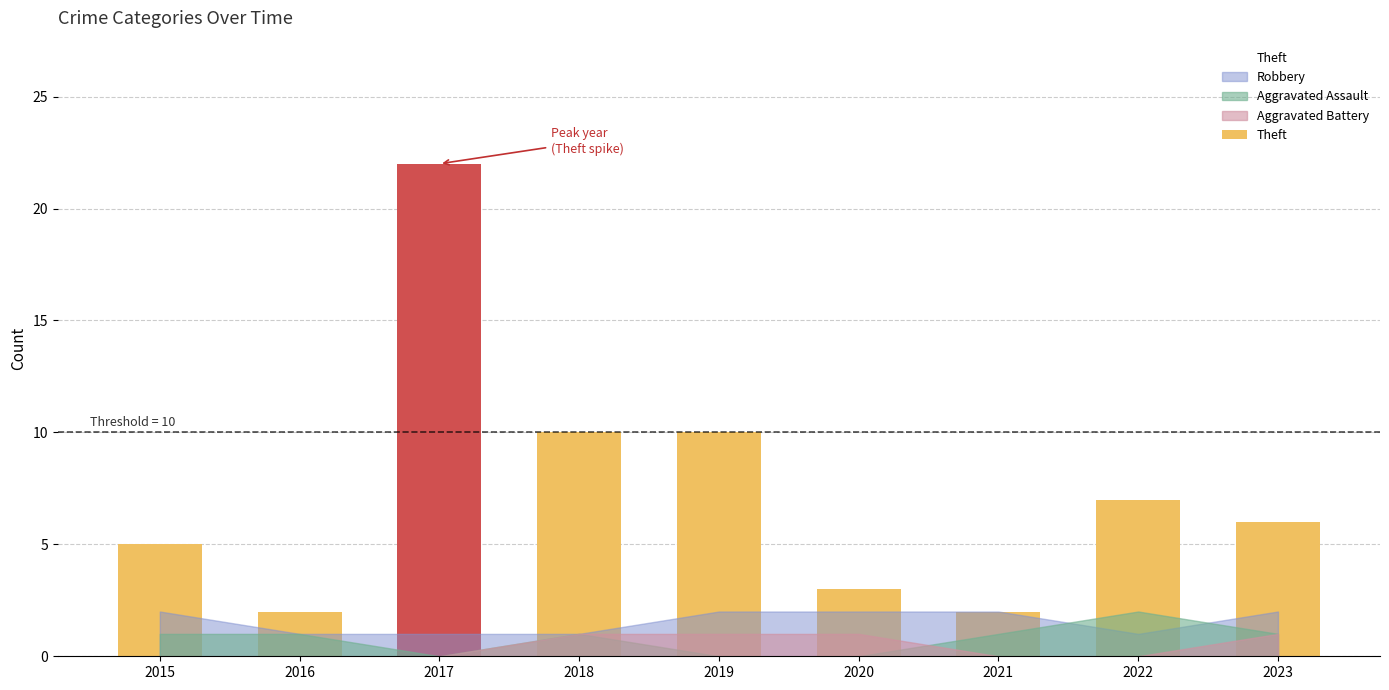

Is it true that Total equals 13 at 2019?

True